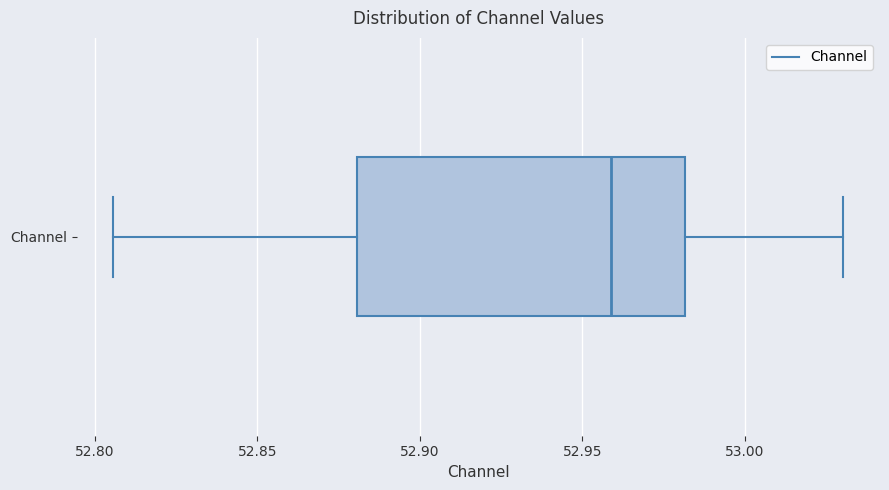

Transcribe this box plot: give where the median line is, the range the box spans, and where the two whiskers end, as read against the x-axis. The values are not printed on the chart, so give them approximately, as read against the axis.

median 52.960, box 52.880 to 52.980, whiskers 52.805 to 53.030